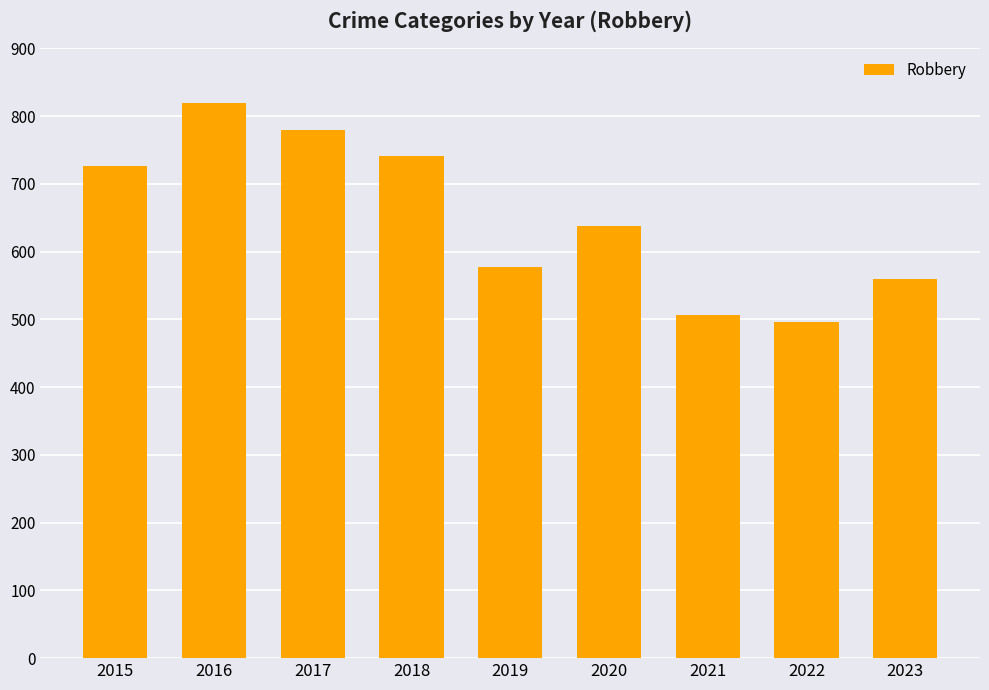

List the labels in order of value, largest first.

2016, 2017, 2018, 2015, 2020, 2019, 2023, 2021, 2022